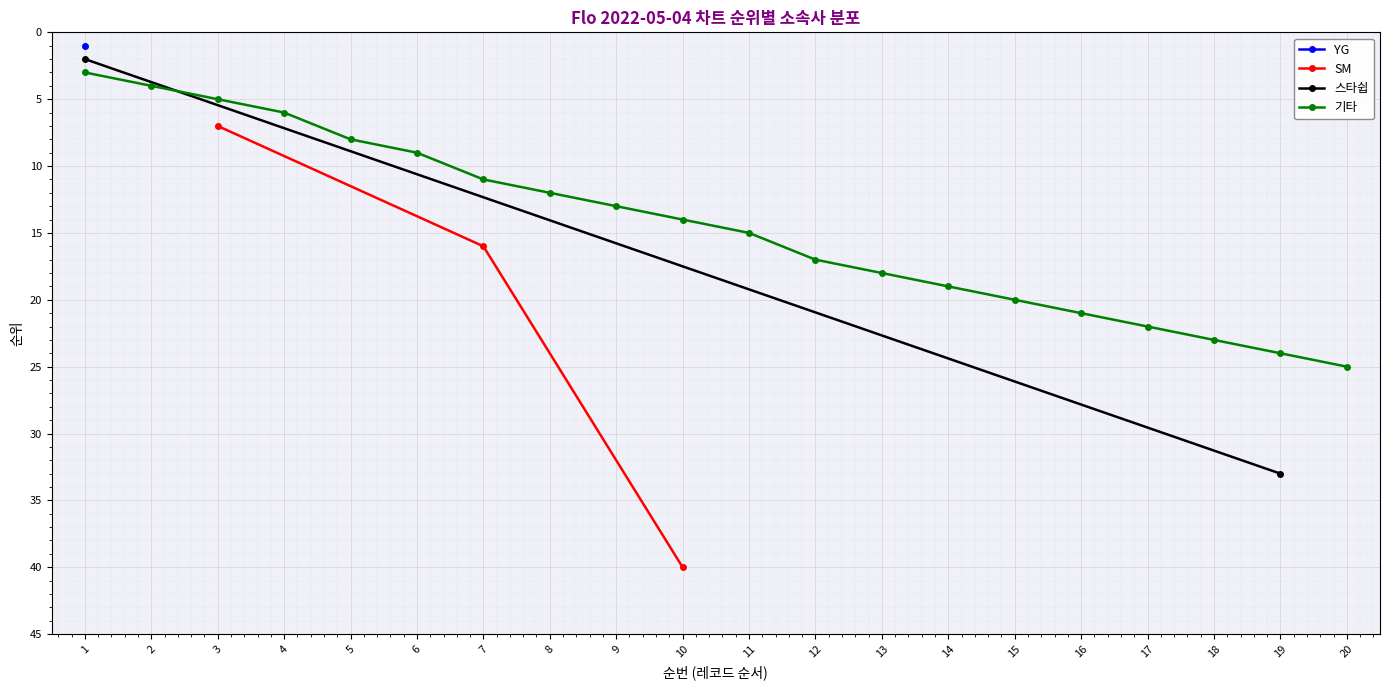

At how many categories does at least one series exceed 16?

10